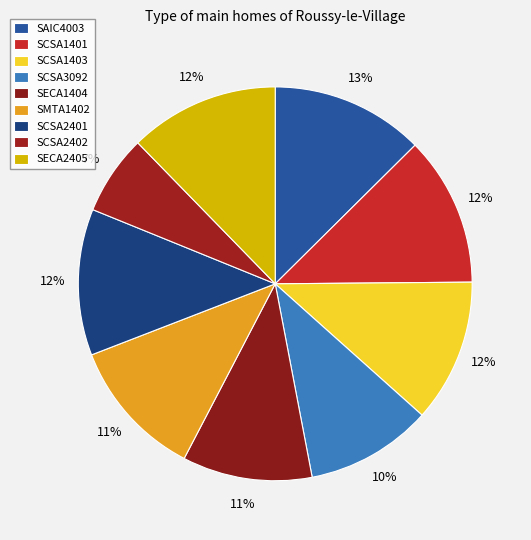

Is it true that SECA1404 is 11% of the pie?

True